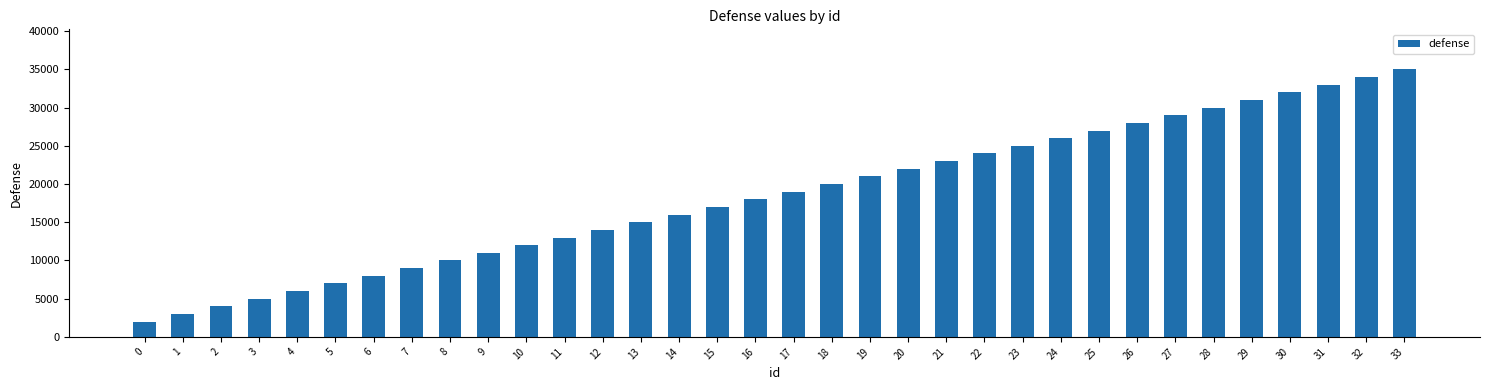

Approximately how many times larger is the value at 2 compared to 13?

0.3